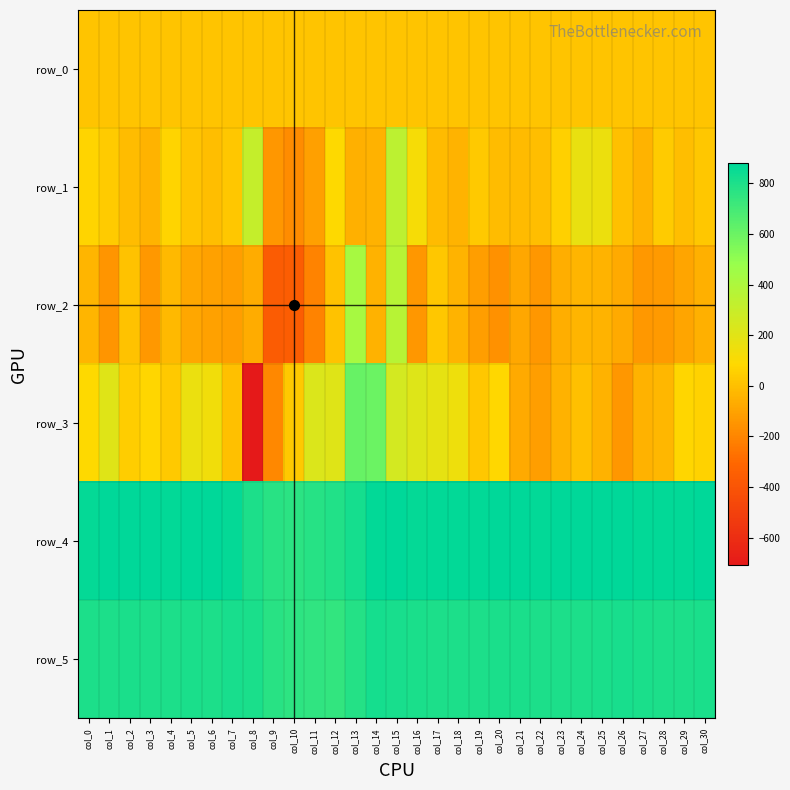

At which category is the sum across all series the highest?

col_15